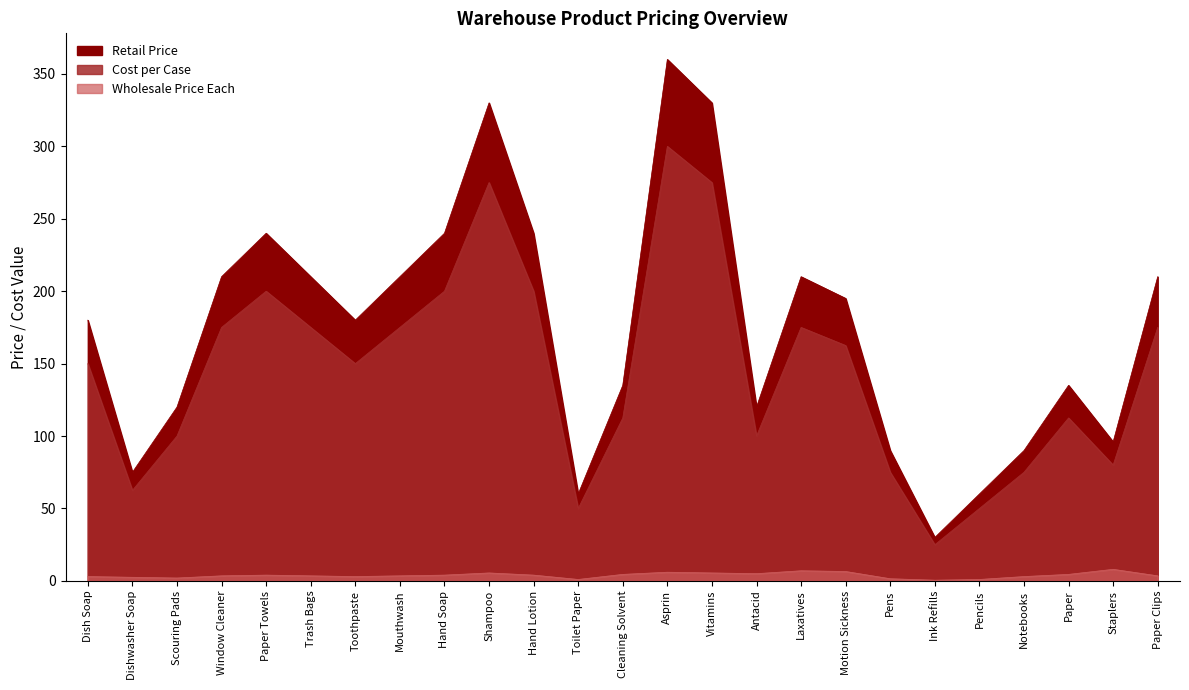

Reading left to right, extract all data points from this chart.

Wholesale Price Each: Dish Soap=3.0	Dishwasher Soap=2.5	Scouring Pads=2.0	Window Cleaner=3.5	Paper Towels=4.0	Trash Bags=3.5	Toothpaste=3.0	Mouthwash=3.5	Hand Soap=4.0	Shampoo=5.5	Hand Lotion=4.0	Toilet Paper=1.0	Cleaning Solvent=4.5	Asprin=6.0	Vitamins=5.5	Antacid=5.0	Laxatives=7.0	Motion Sickness=6.5	Pens=1.5	Ink Refills=0.5	Pencils=1.0	Notebooks=3.0	Paper=4.5	Staplers=8.0	Paper Clips=3.5
Cost per Case: Dish Soap=180.0	Dishwasher Soap=75.0	Scouring Pads=120.0	Window Cleaner=210.0	Paper Towels=240.0	Trash Bags=210.0	Toothpaste=180.0	Mouthwash=210.0	Hand Soap=240.0	Shampoo=330.0	Hand Lotion=240.0	Toilet Paper=60.0	Cleaning Solvent=135.0	Asprin=360.0	Vitamins=330.0	Antacid=120.0	Laxatives=210.0	Motion Sickness=195.0	Pens=90.0	Ink Refills=30.0	Pencils=60.0	Notebooks=90.0	Paper=135.0	Staplers=96.0	Paper Clips=210.0
Retail Price: Dish Soap=150.0	Dishwasher Soap=62.5	Scouring Pads=100.0	Window Cleaner=175.0	Paper Towels=200.0	Trash Bags=175.0	Toothpaste=150.0	Mouthwash=175.0	Hand Soap=200.0	Shampoo=275.0	Hand Lotion=200.0	Toilet Paper=50.0	Cleaning Solvent=112.5	Asprin=300.0	Vitamins=275.0	Antacid=100.0	Laxatives=175.0	Motion Sickness=162.5	Pens=75.0	Ink Refills=25.0	Pencils=50.0	Notebooks=75.0	Paper=112.5	Staplers=80.0	Paper Clips=175.0